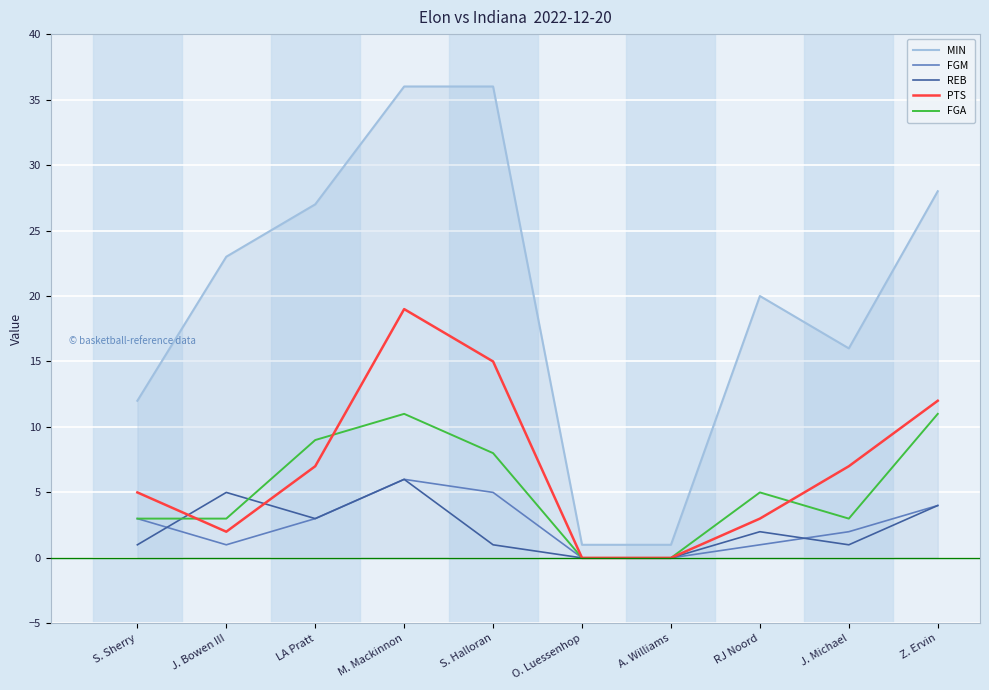

The REB series shows 1 at S. Halloran. True or false?

True